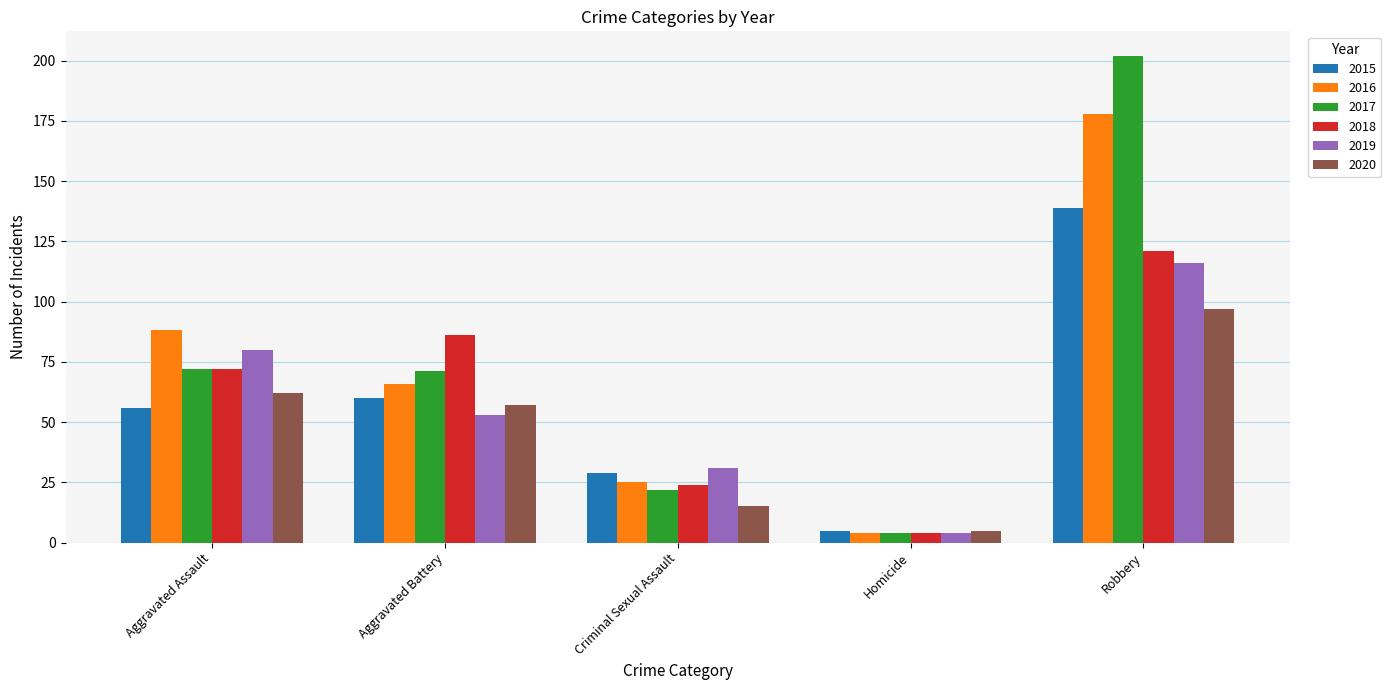

What is the label of the 4th bar from the right?

Aggravated Battery